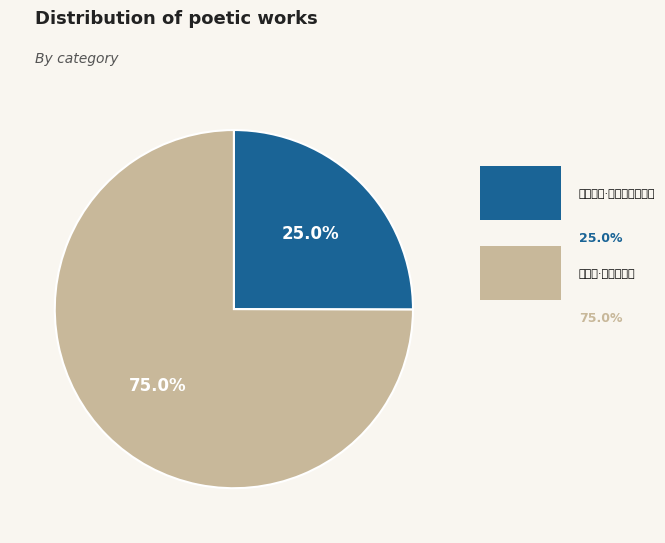

The 卜算子·楼外晓烟横 slice represents 75% of the pie. True or false?

True